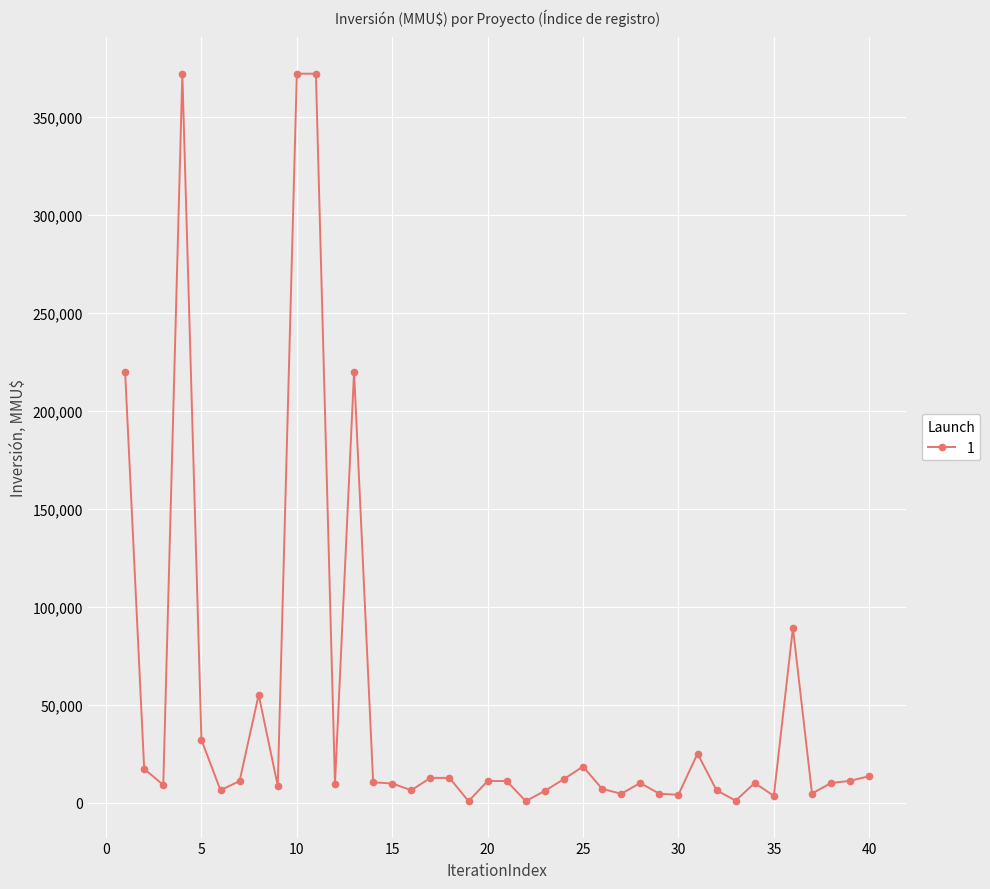

What is the maximum value shown in the chart?

372000